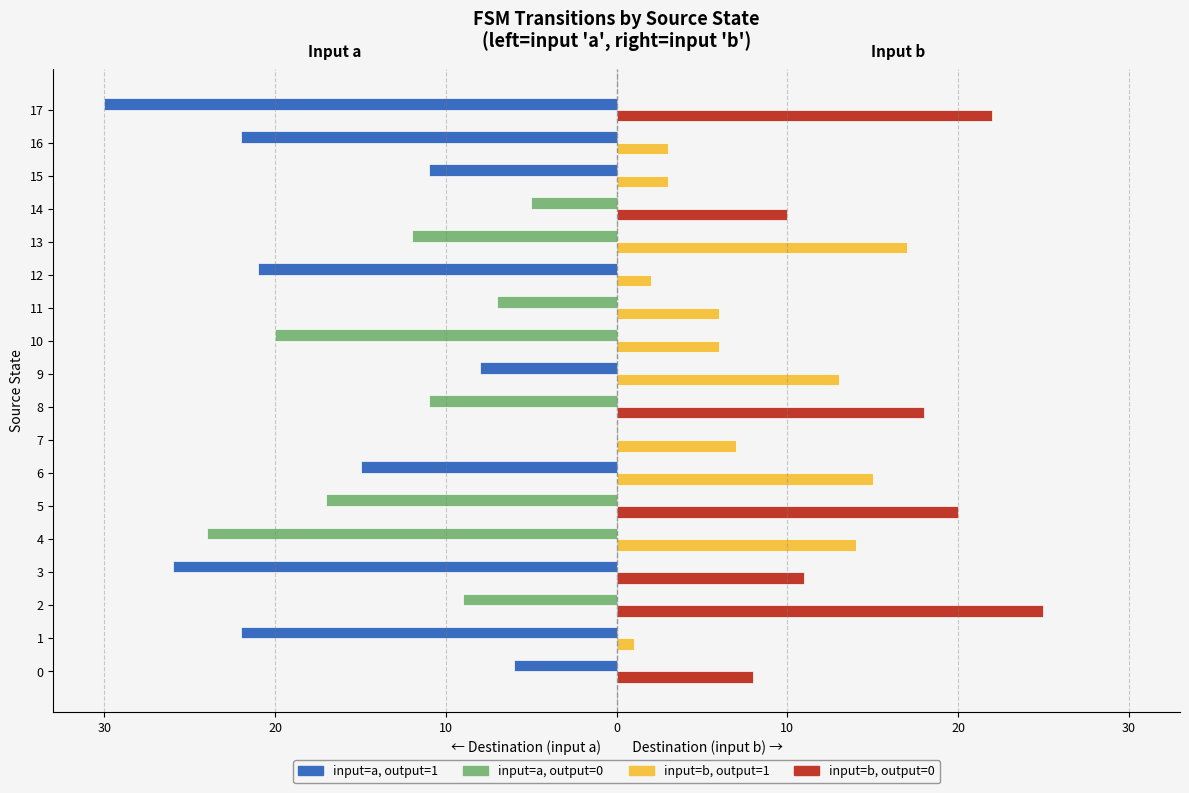

The input=a (dest) series shows -11 at 10. True or false?

False